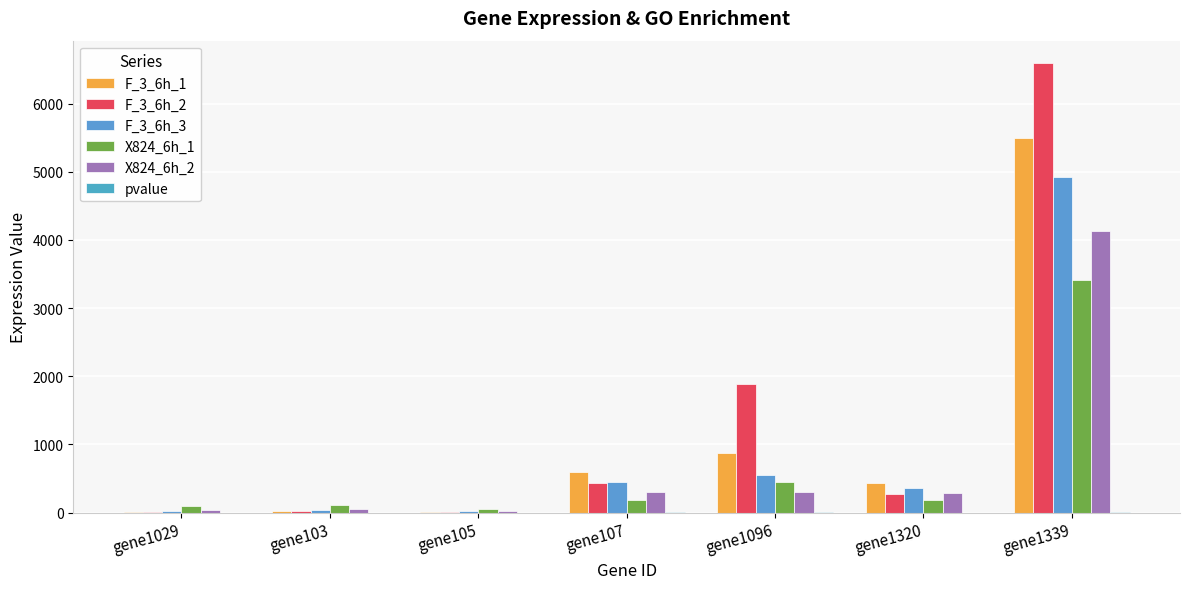

What position from the right is gene107?

4